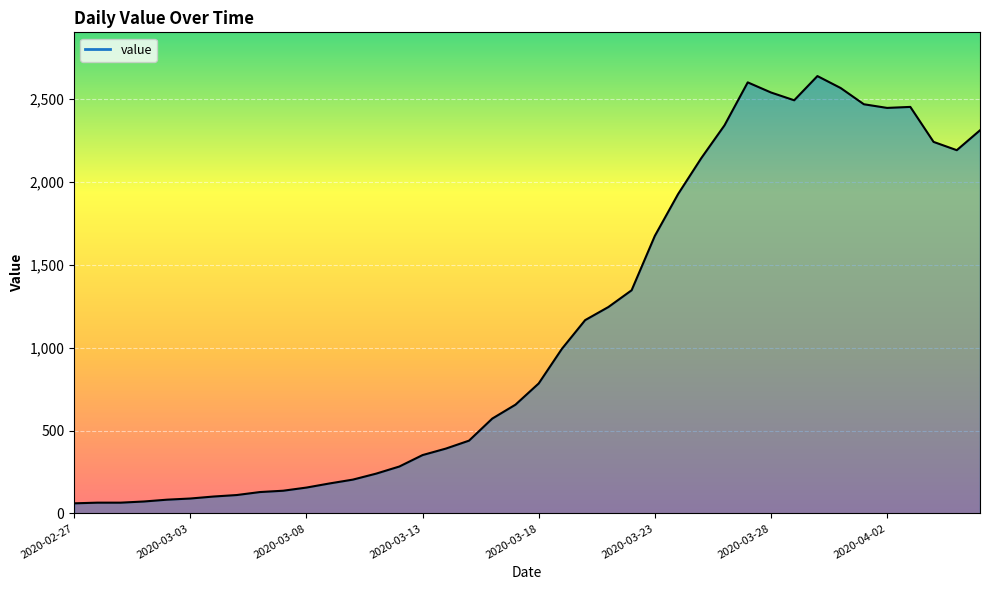

What is the label of the 20th point from the right?

2020-03-18